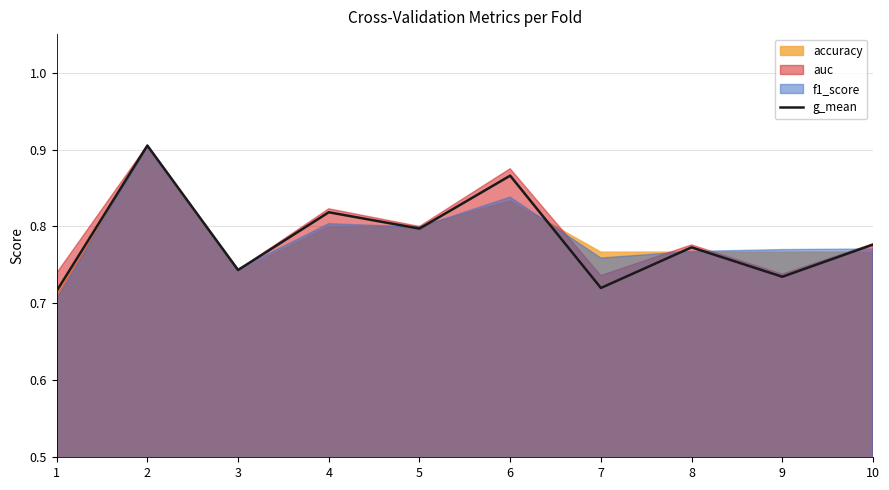

The value at 3 is 0.3. True or false?

False